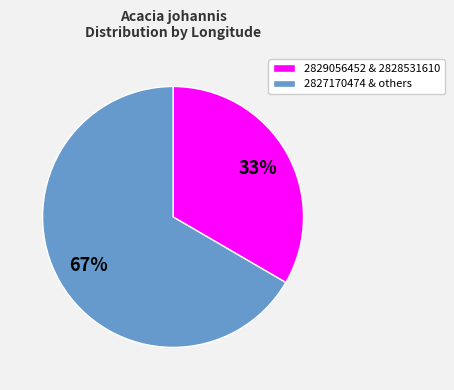

Rank the categories by value from highest to lowest.

2827170474 & others, 2829056452 & 2828531610